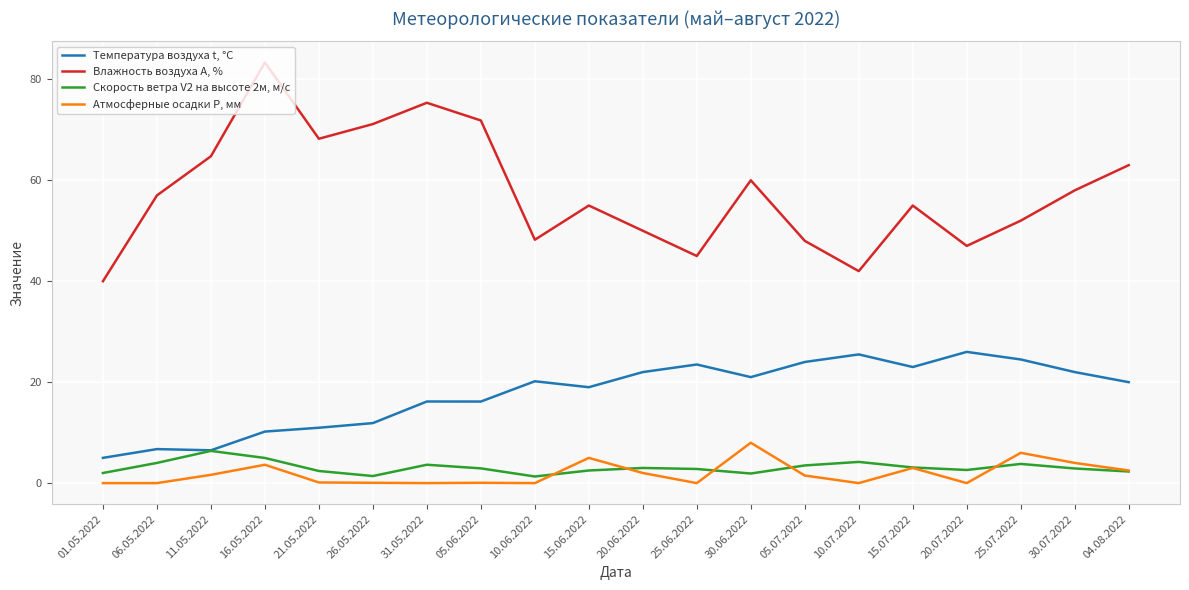

Is the value of Атмосферные осадки Р, мм at 20.07.2022 greater than the value of Температура воздуха t, °С at 20.07.2022?

No